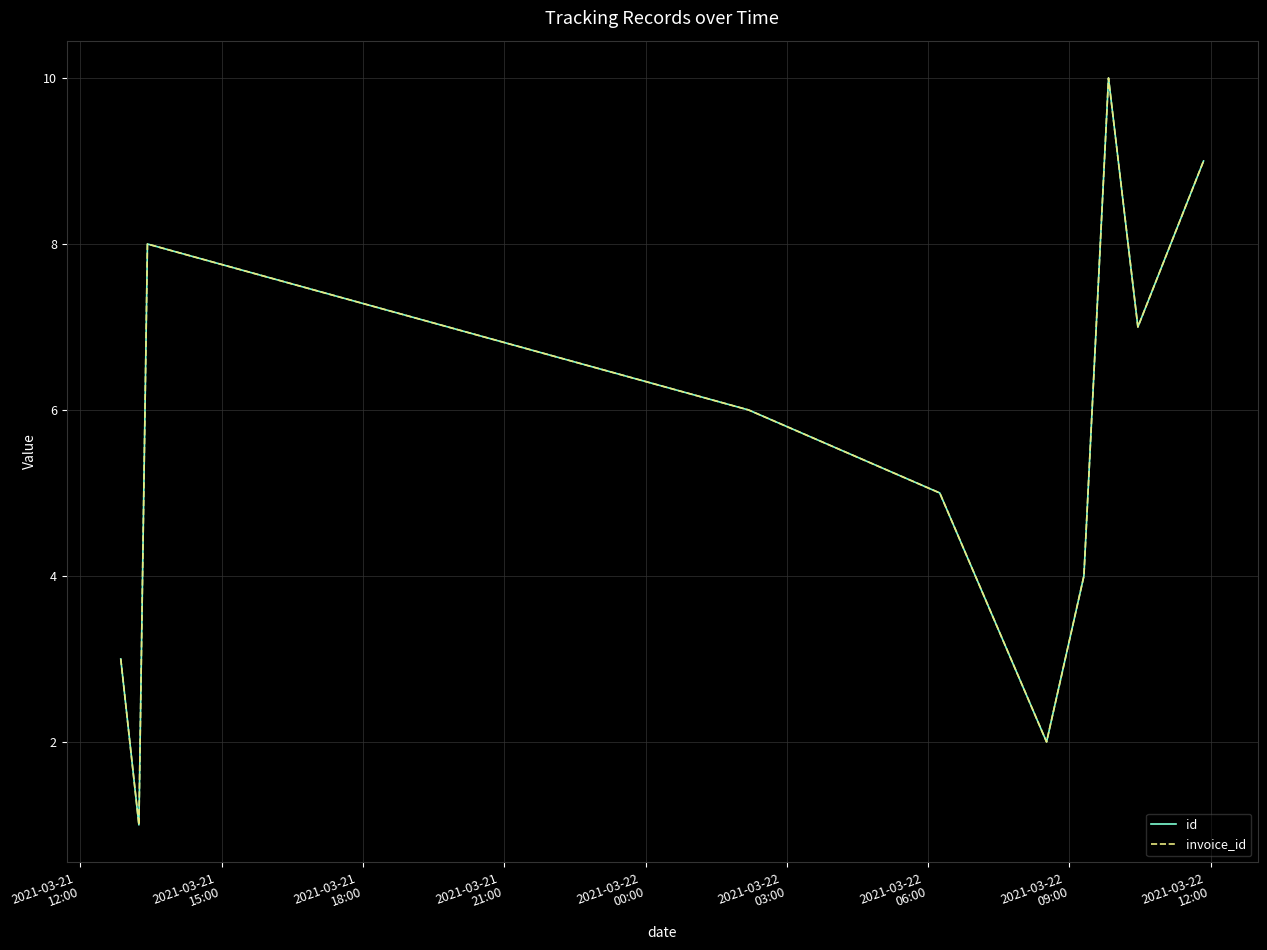

True or false: invoice_id has more than 2 points higher than both neighbors.

False